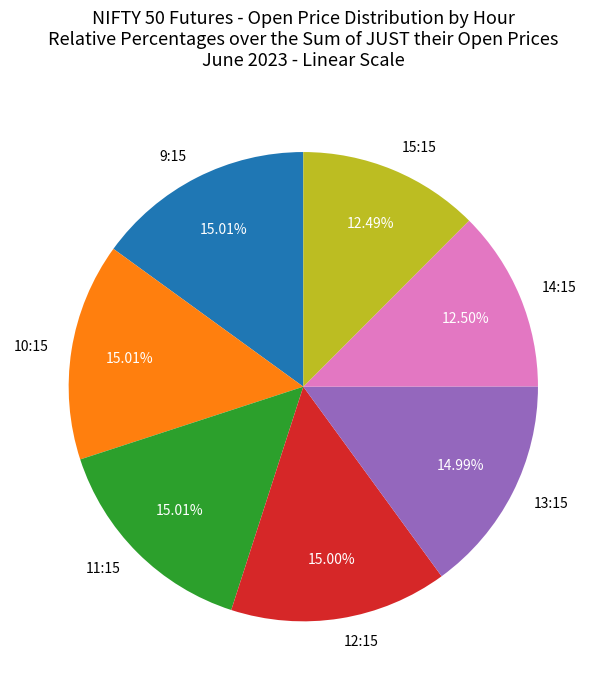

Is there a majority slice in this chart?

No